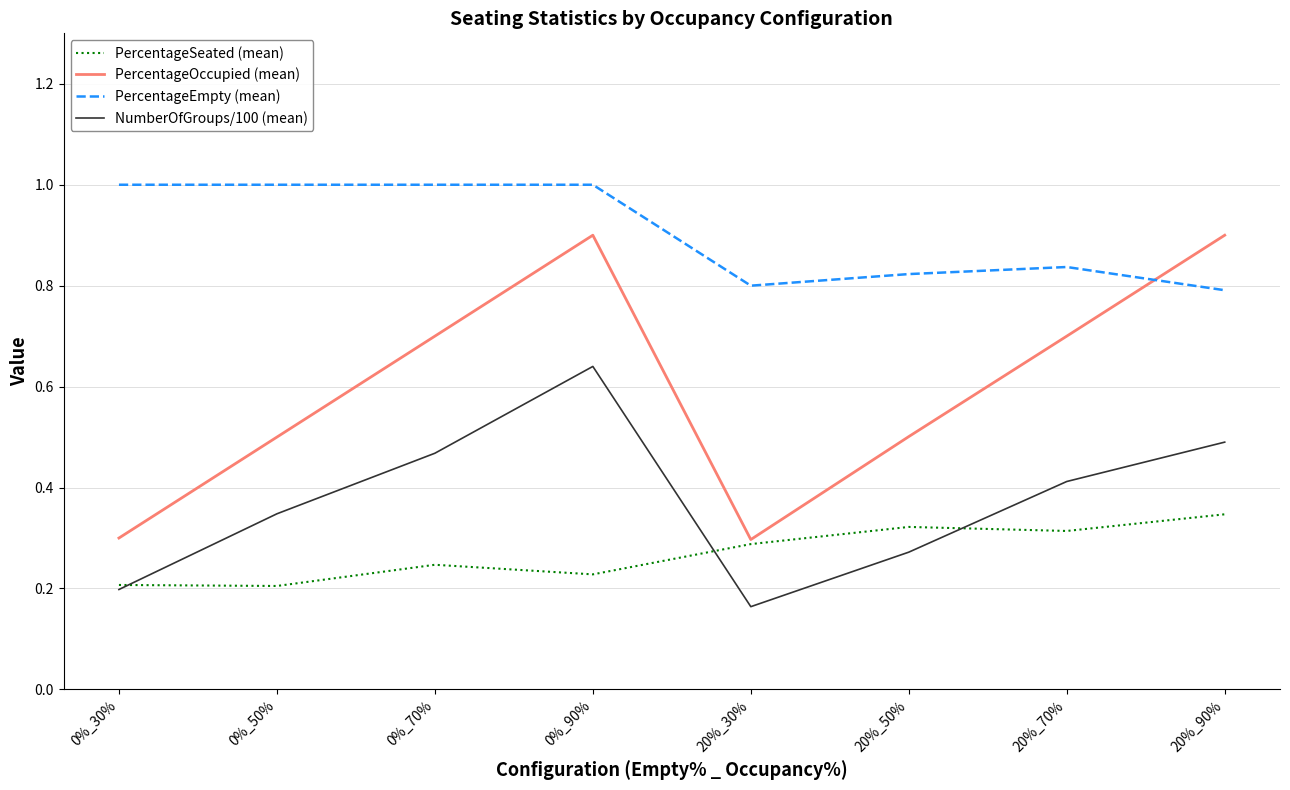

What position from the left is 20%_30%?

5